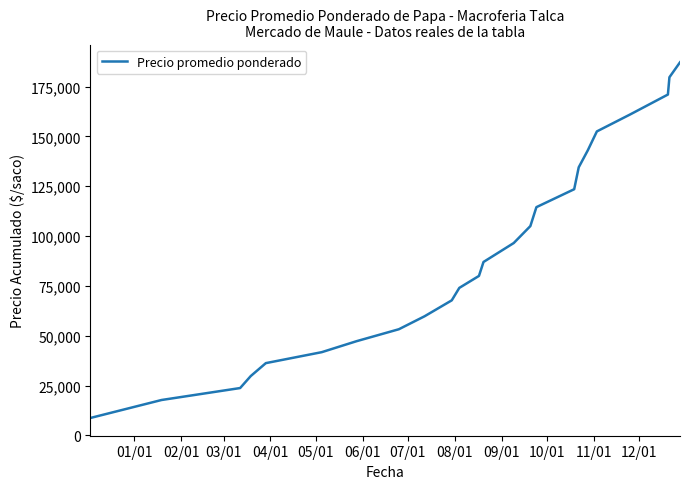

What is the greatest value displayed?

187166.7